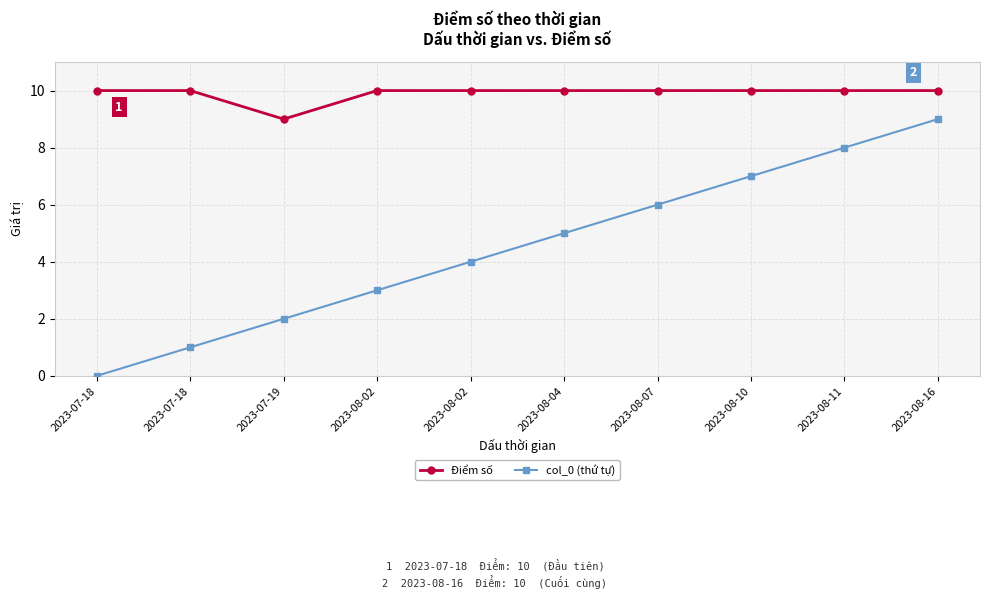

What is the difference between the highest and lowest values at 2023-07-19?

7